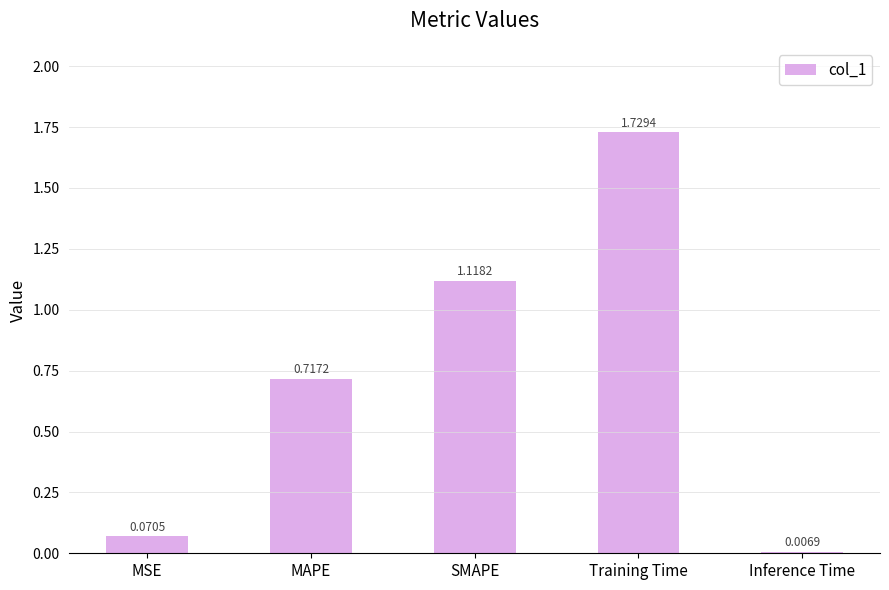

The value at Training Time is 2.7. True or false?

False